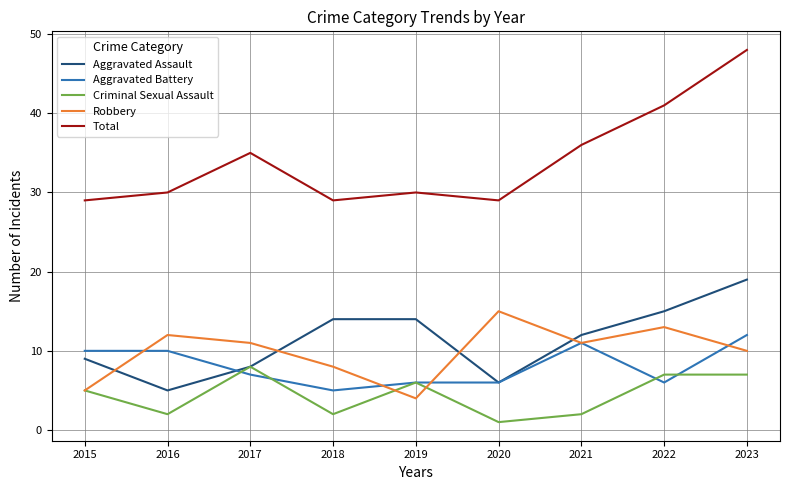

The Total series shows 63 at 2022. True or false?

False